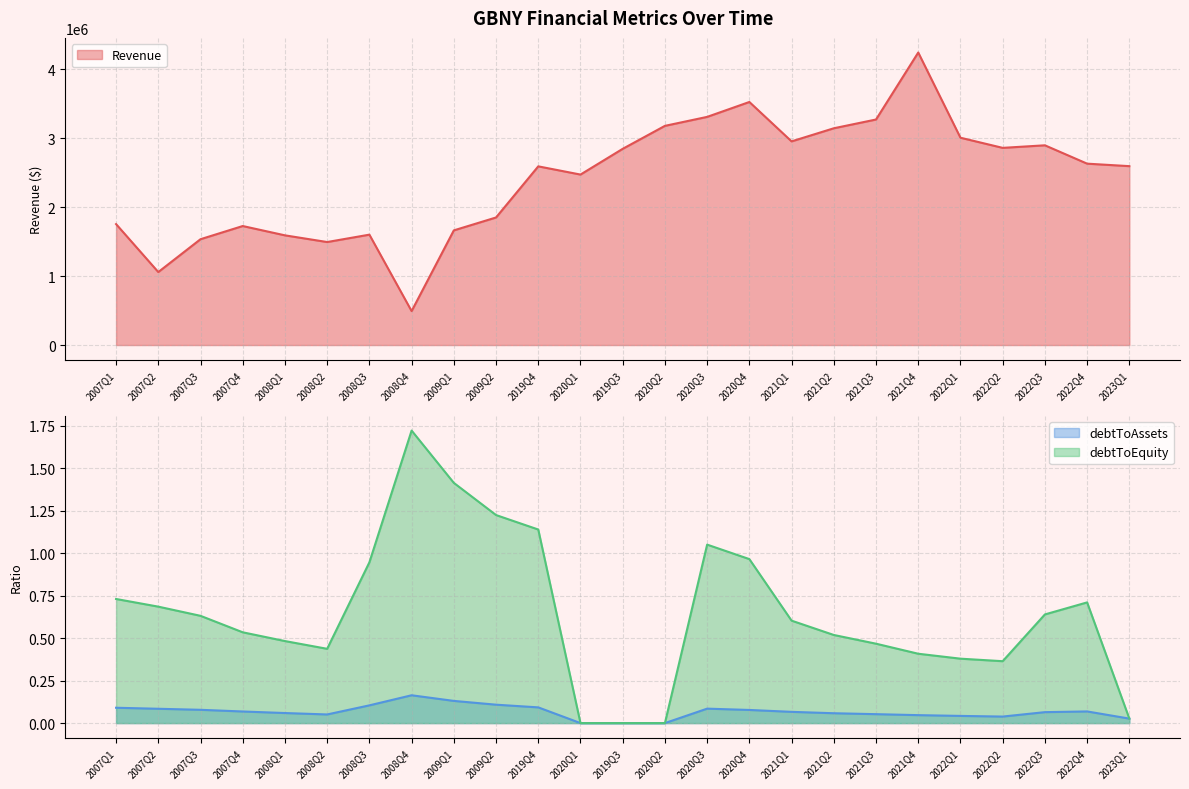

What is the label of the 12th point from the left?

2020Q1